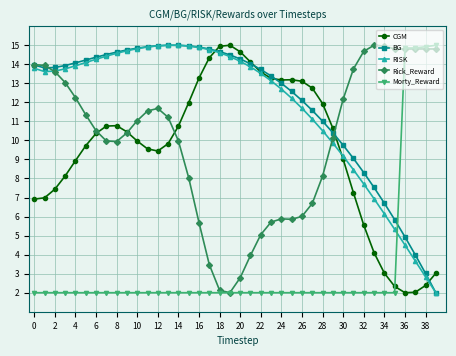

How many categories are shown in the chart?

40